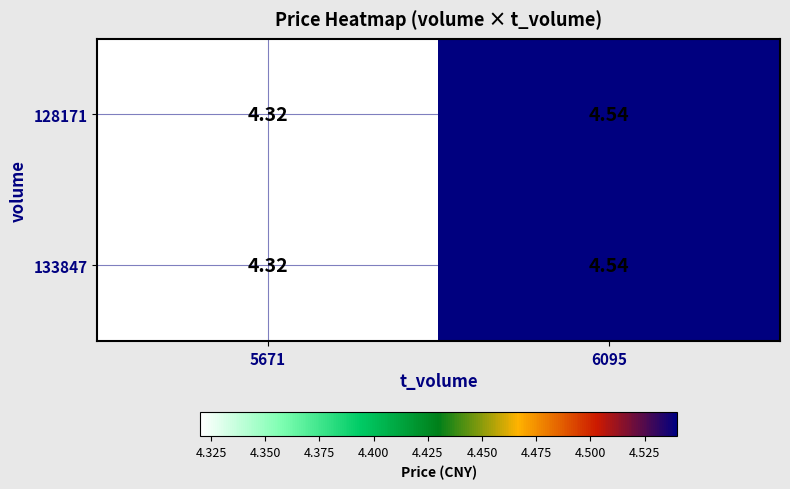

Is the value of 128171 at 5671 greater than the value of 133847 at 6095?

No